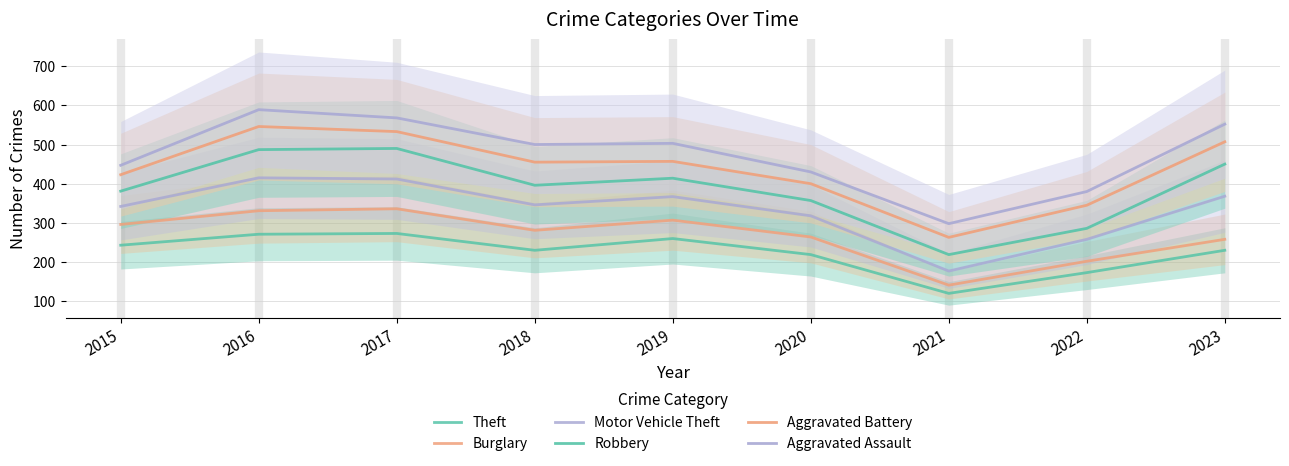

The Theft series shows 139 at 2019. True or false?

False